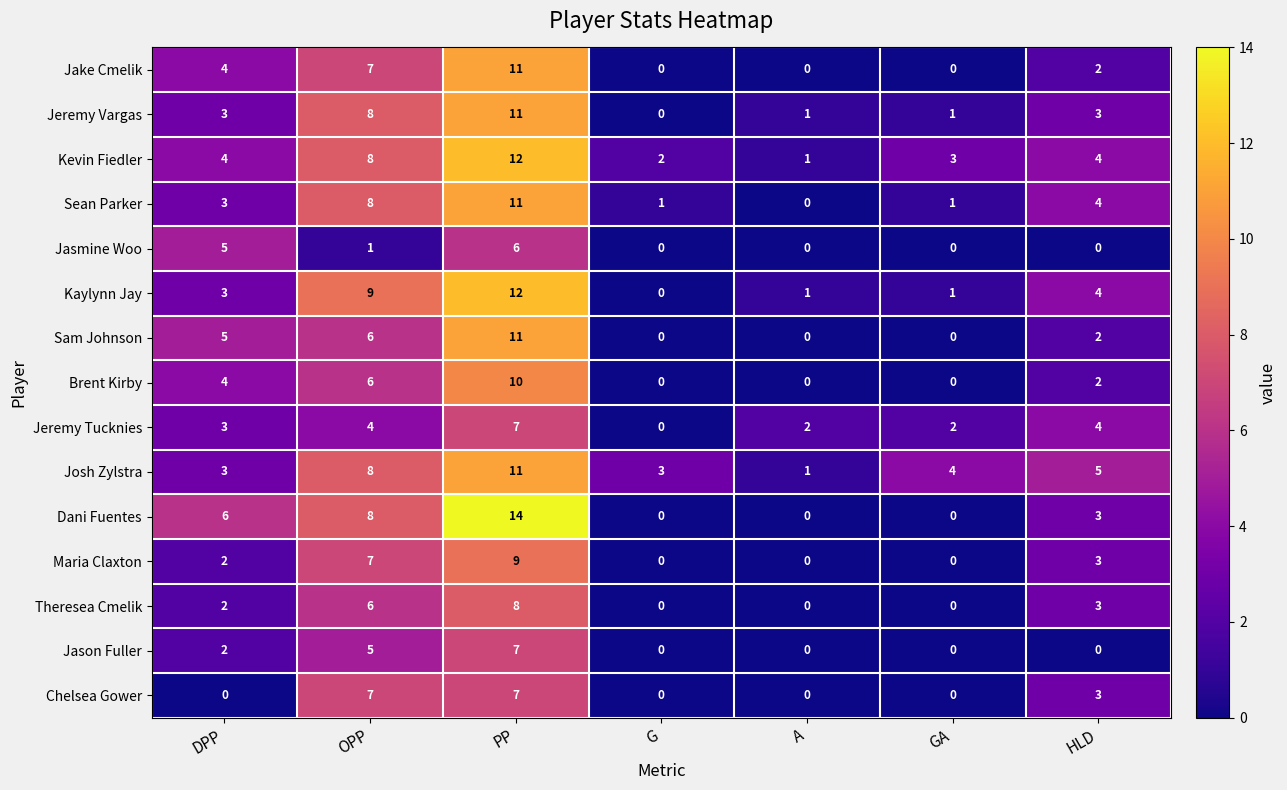

At which category is the sum across all series the highest?

PP